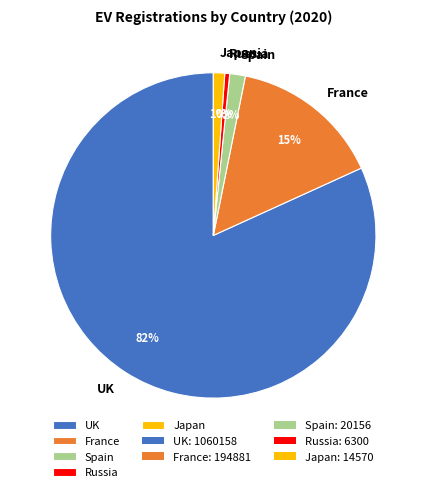

What is the ratio of the value at Spain to the value at France?

0.1